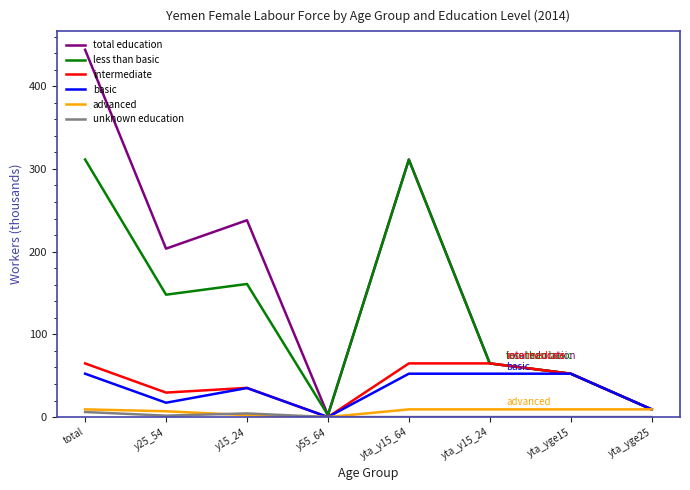

True or false: less than basic has a value of 160.9 at y15_24.

True